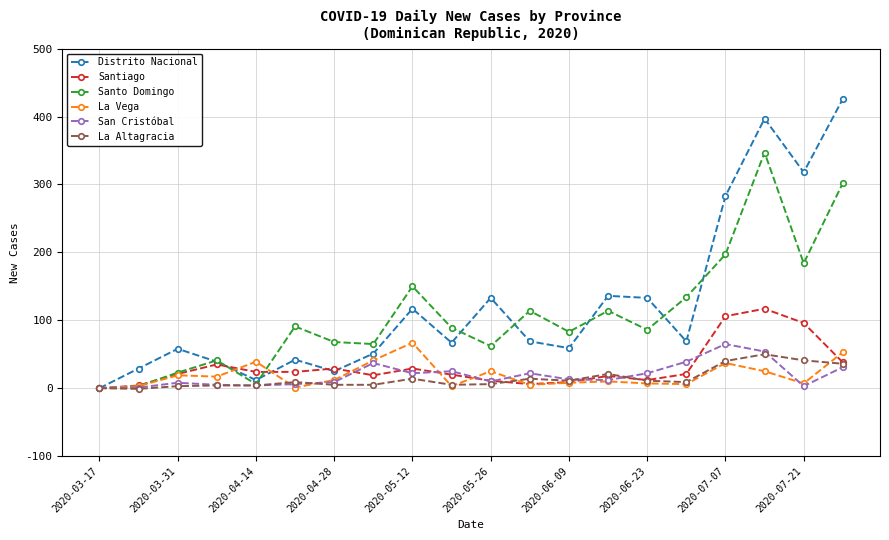

True or false: La Vega has more than 2 interior local peaks.

True